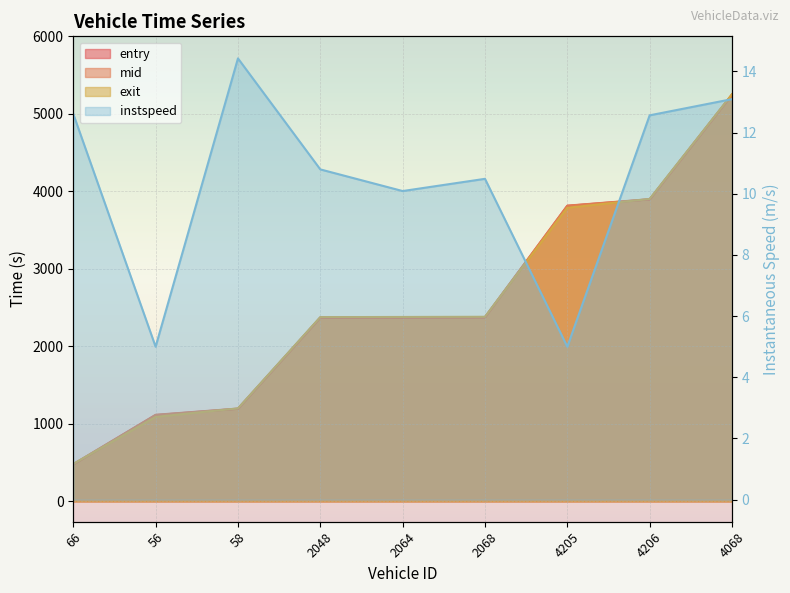

What is the spread (max minus min) of values at 4205?

3810.6